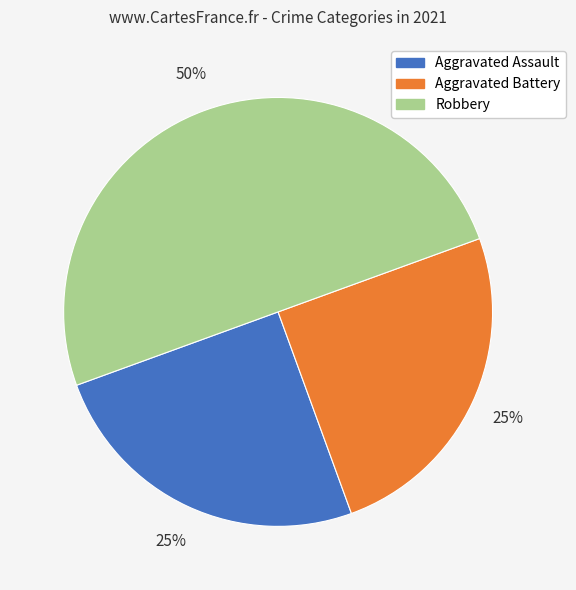

Which category has the biggest portion of the pie?

Robbery